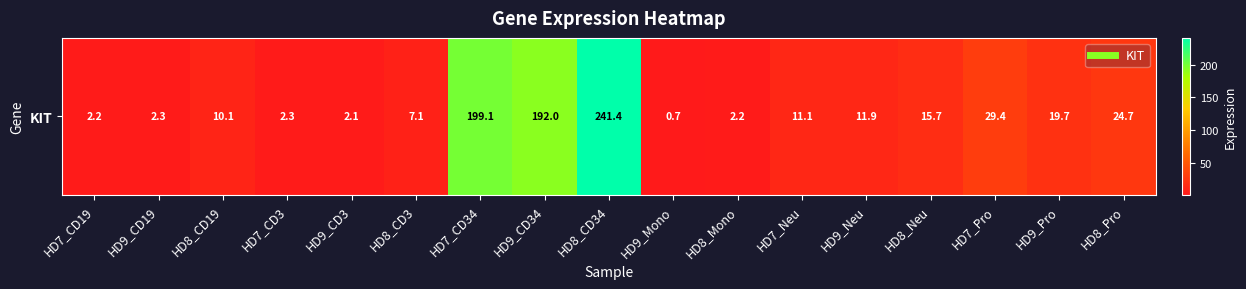

What is the difference between the second highest and minimum values?

198.4